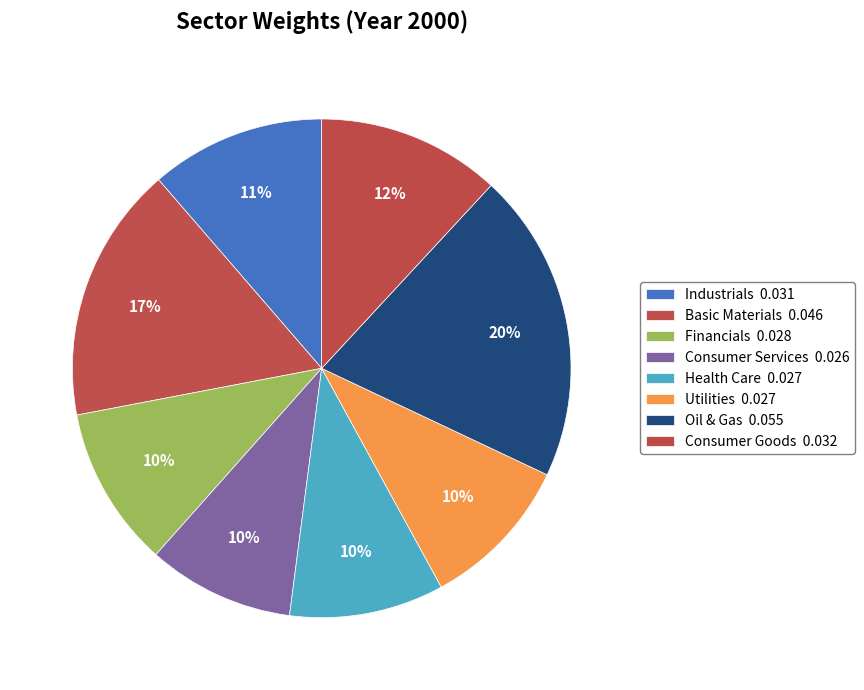

Is there any slice that represents more than half of the pie?

No